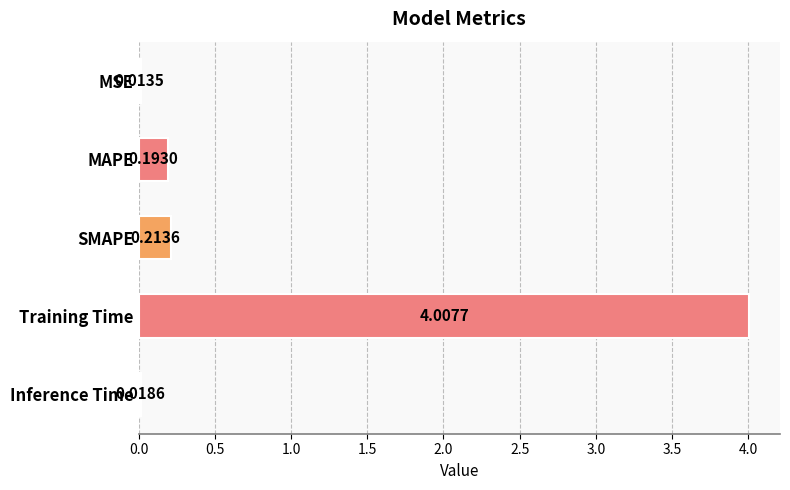

Are the bars horizontal?

Yes